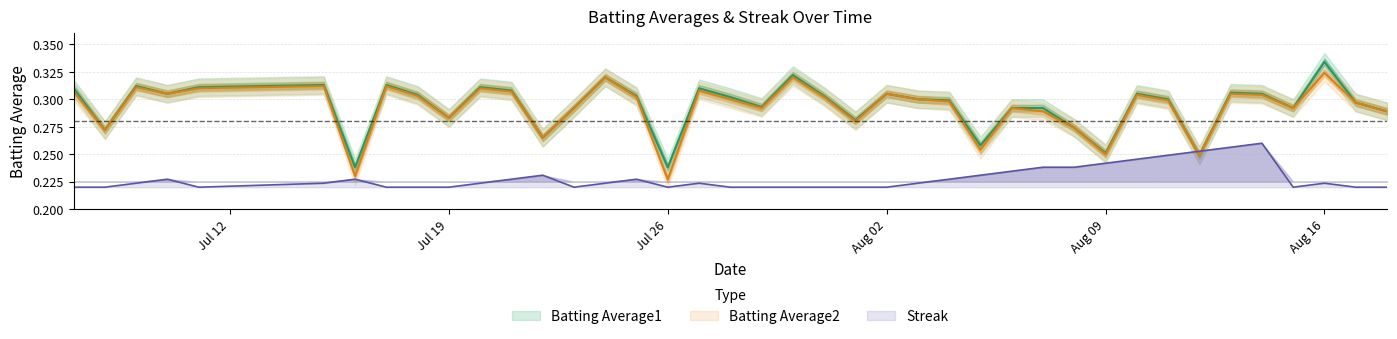

True or false: Batting Average1 has more than 1 interior local peaks.

True